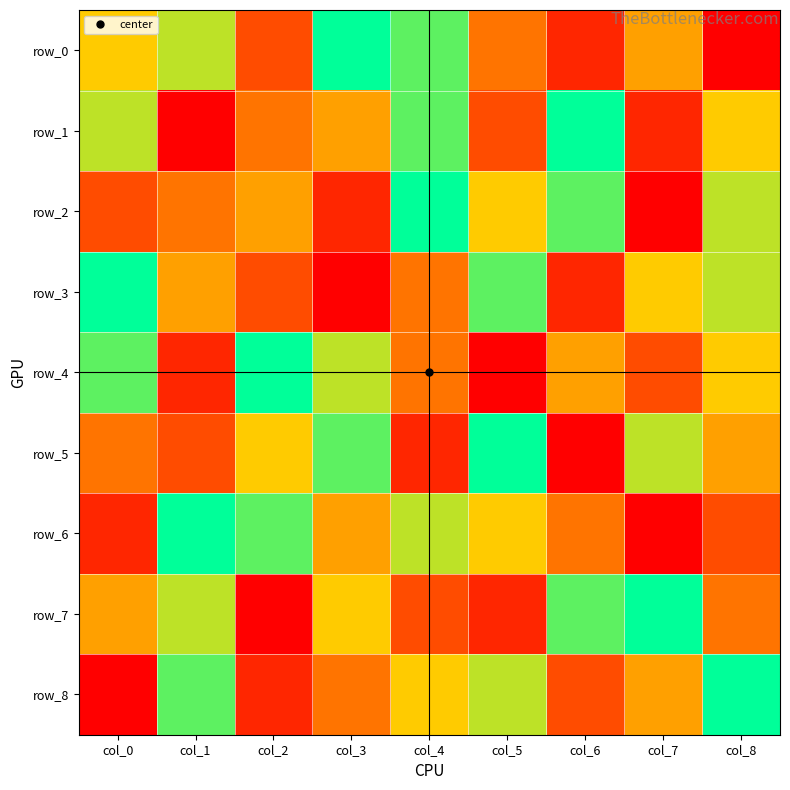

Reading left to right, what are all the values shown in this chart?

row_0: col_0=6	col_1=7	col_2=3	col_3=9	col_4=8	col_5=4	col_6=2	col_7=5	col_8=1
row_1: col_0=7	col_1=1	col_2=4	col_3=5	col_4=8	col_5=3	col_6=9	col_7=2	col_8=6
row_2: col_0=3	col_1=4	col_2=5	col_3=2	col_4=9	col_5=6	col_6=8	col_7=1	col_8=7
row_3: col_0=9	col_1=5	col_2=3	col_3=1	col_4=4	col_5=8	col_6=2	col_7=6	col_8=7
row_4: col_0=8	col_1=2	col_2=9	col_3=7	col_4=4	col_5=1	col_6=5	col_7=3	col_8=6
row_5: col_0=4	col_1=3	col_2=6	col_3=8	col_4=2	col_5=9	col_6=1	col_7=7	col_8=5
row_6: col_0=2	col_1=9	col_2=8	col_3=5	col_4=7	col_5=6	col_6=4	col_7=1	col_8=3
row_7: col_0=5	col_1=7	col_2=1	col_3=6	col_4=3	col_5=2	col_6=8	col_7=9	col_8=4
row_8: col_0=1	col_1=8	col_2=2	col_3=4	col_4=6	col_5=7	col_6=3	col_7=5	col_8=9